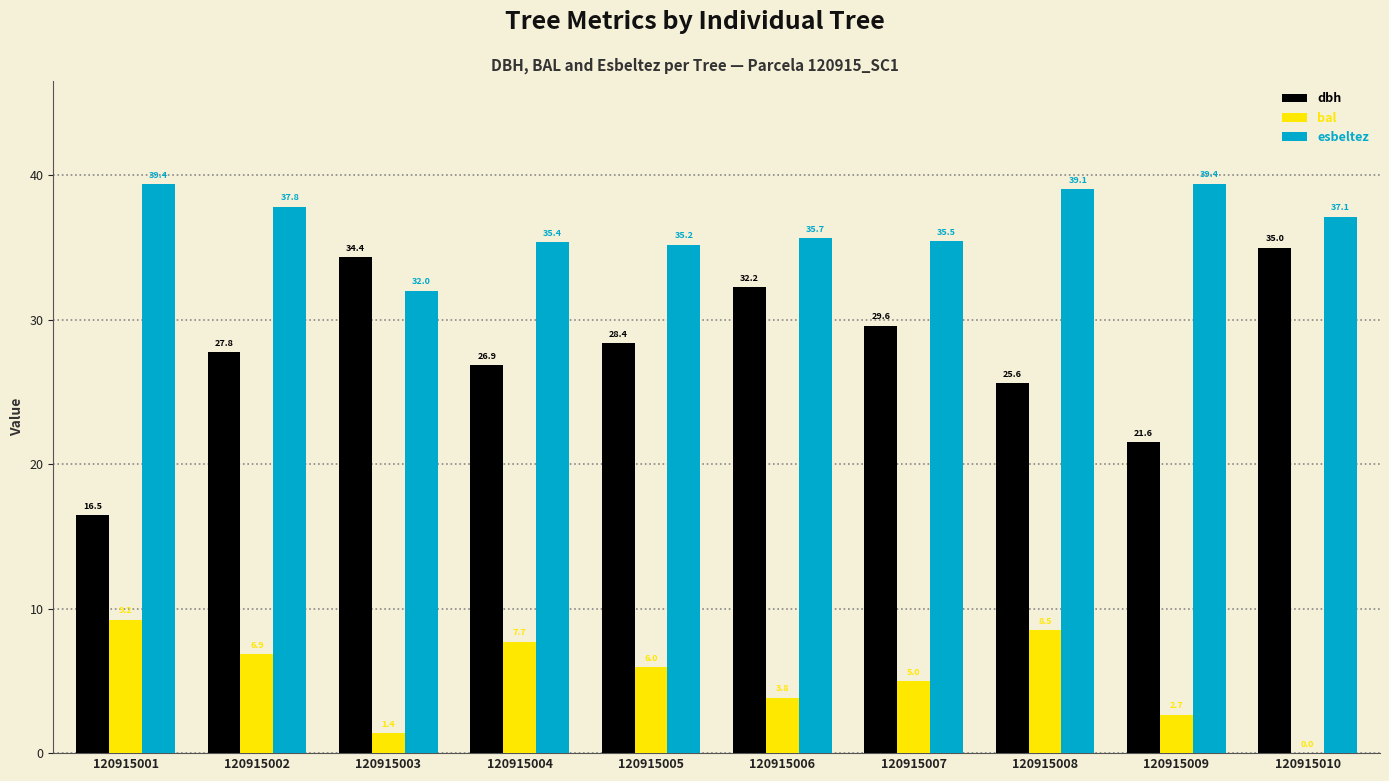

At which label does dbh first exceed 28?

120915003